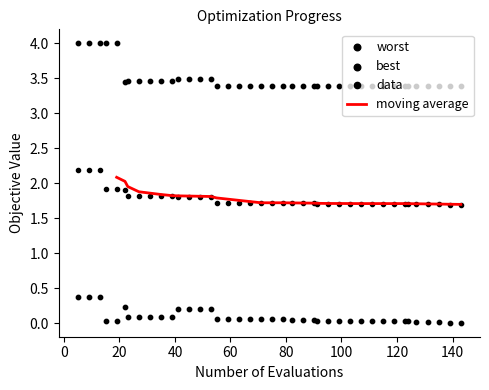

At how many categories does at least one series exceed 1?

40